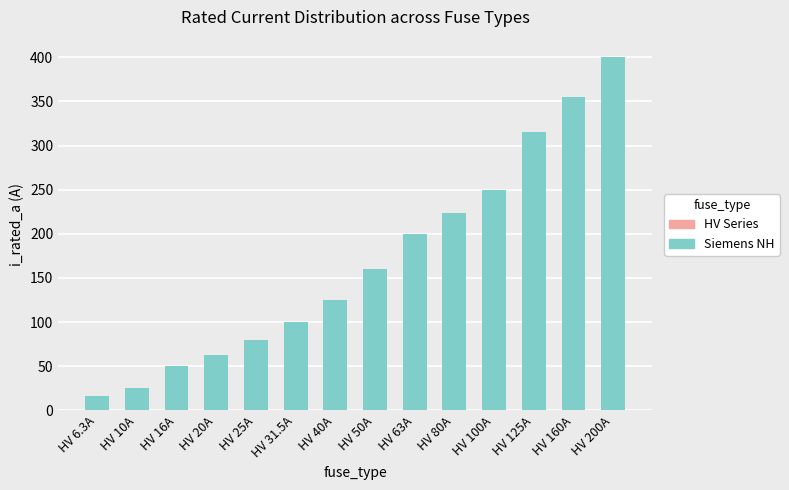

List the series in order of their overall mean, highest first.

Siemens NH, HV Series